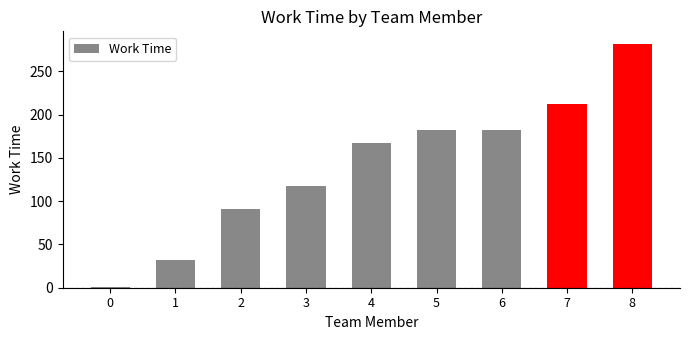

True or false: the data shows 61.0 at 3.

False